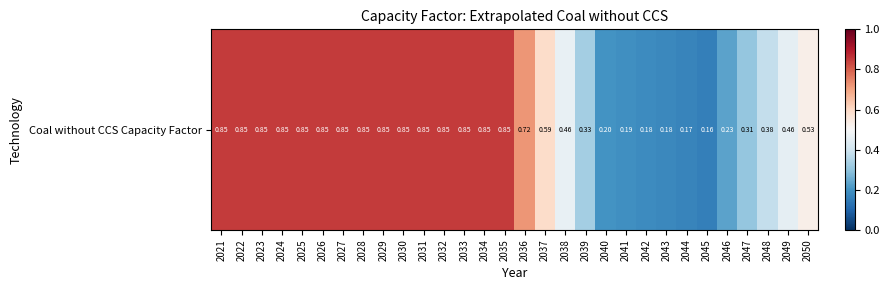

How many series are shown in this chart?

1